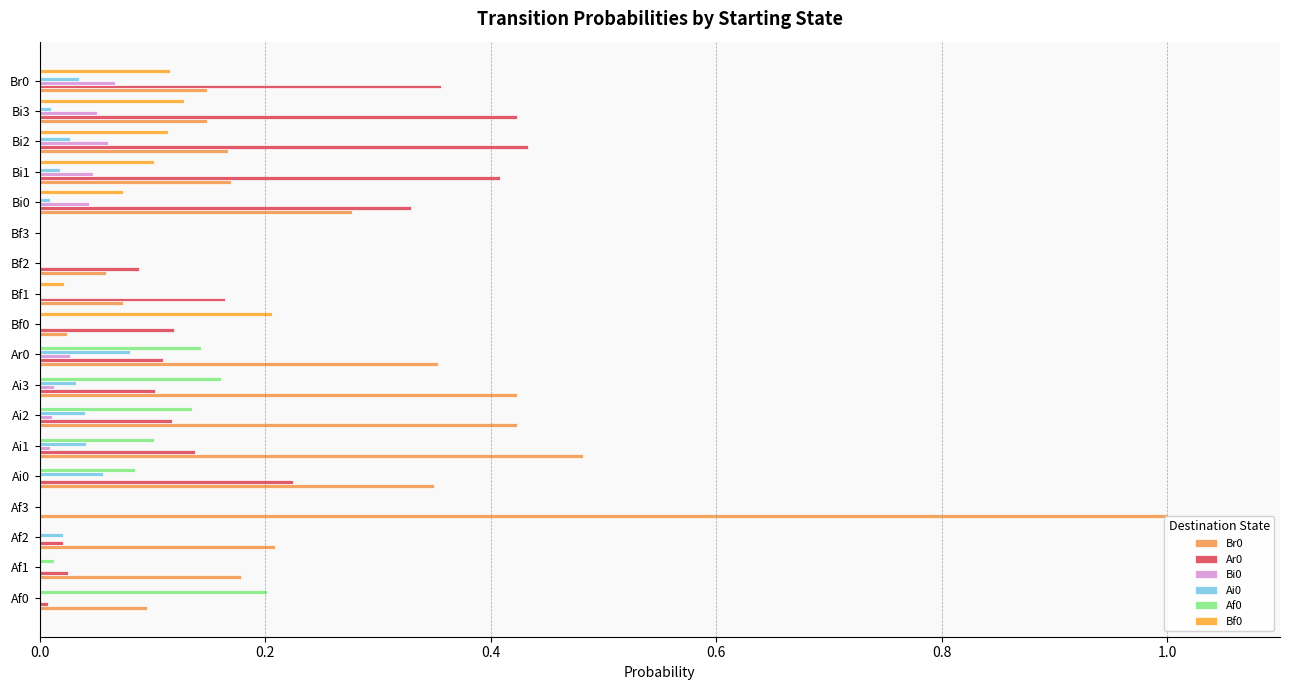

At how many categories does at least one series exceed 0?

17